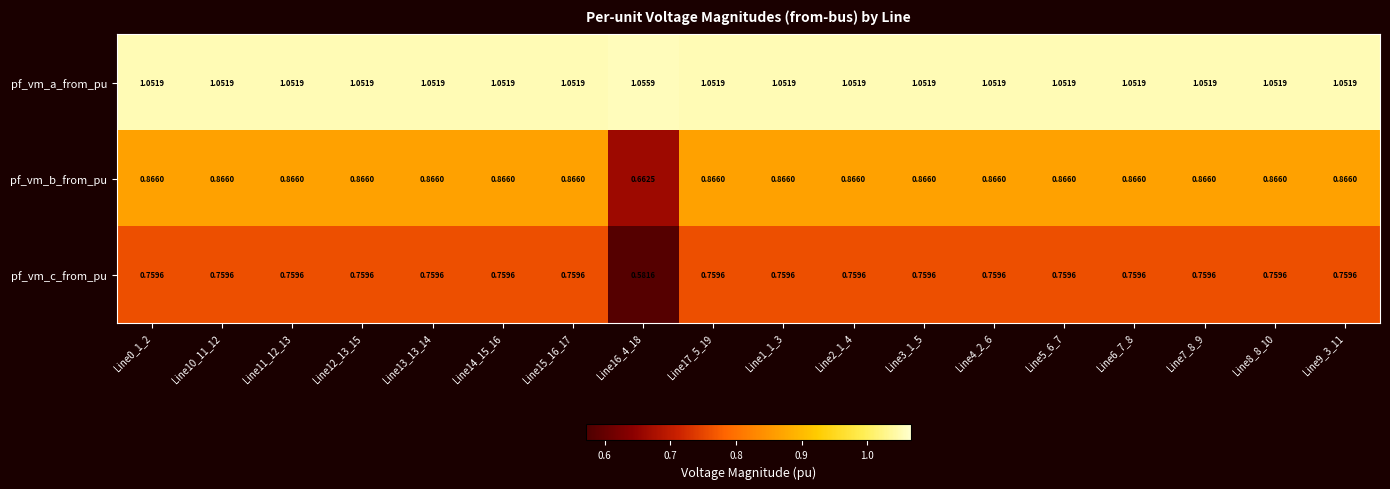

List the series in order of their peak value, highest first.

pf_vm_a_from_pu, pf_vm_b_from_pu, pf_vm_c_from_pu